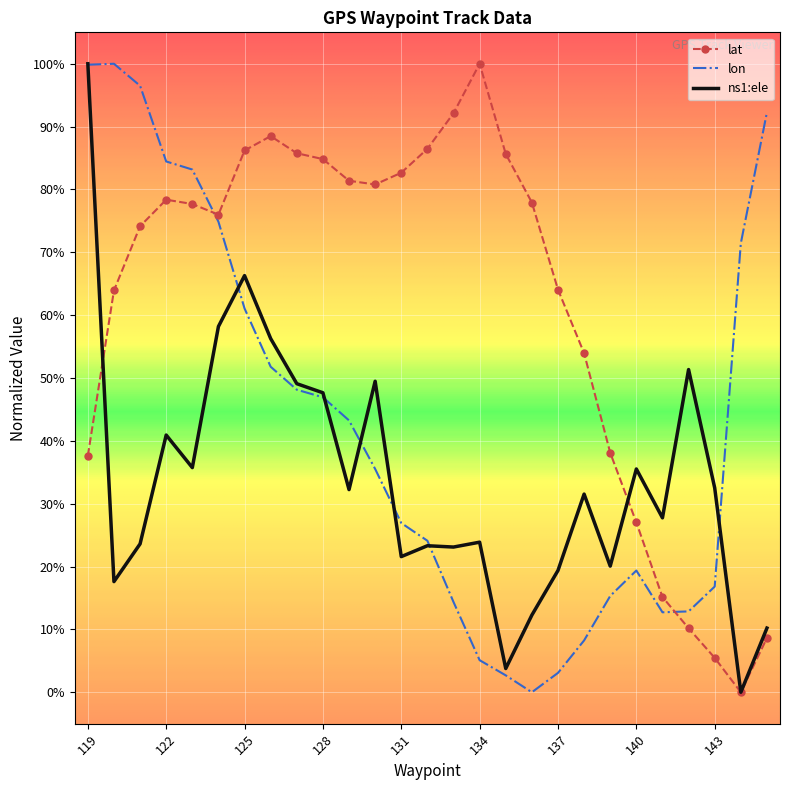

List the series in order of their peak value, lowest first.

lat, lon, ns1:ele